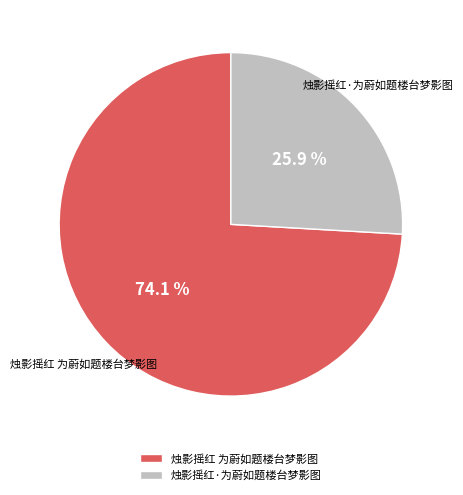

To the nearest percent, what is the average slice percentage?

50%